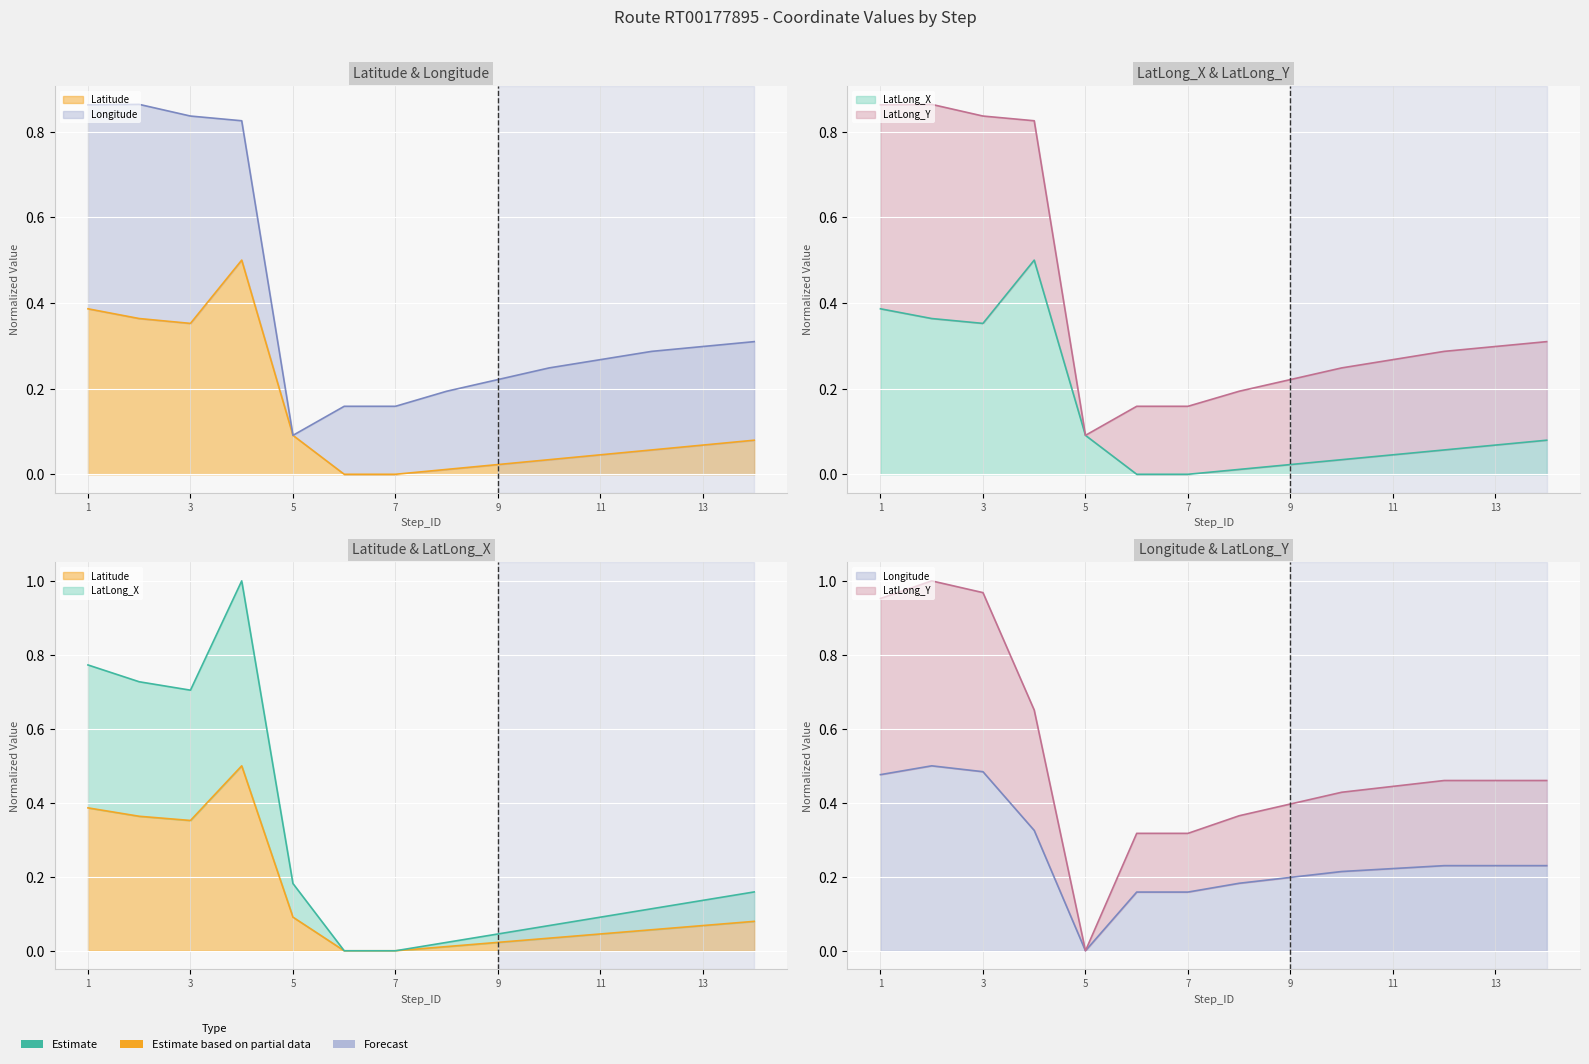

How many positive values does the Longitude line series have?

13